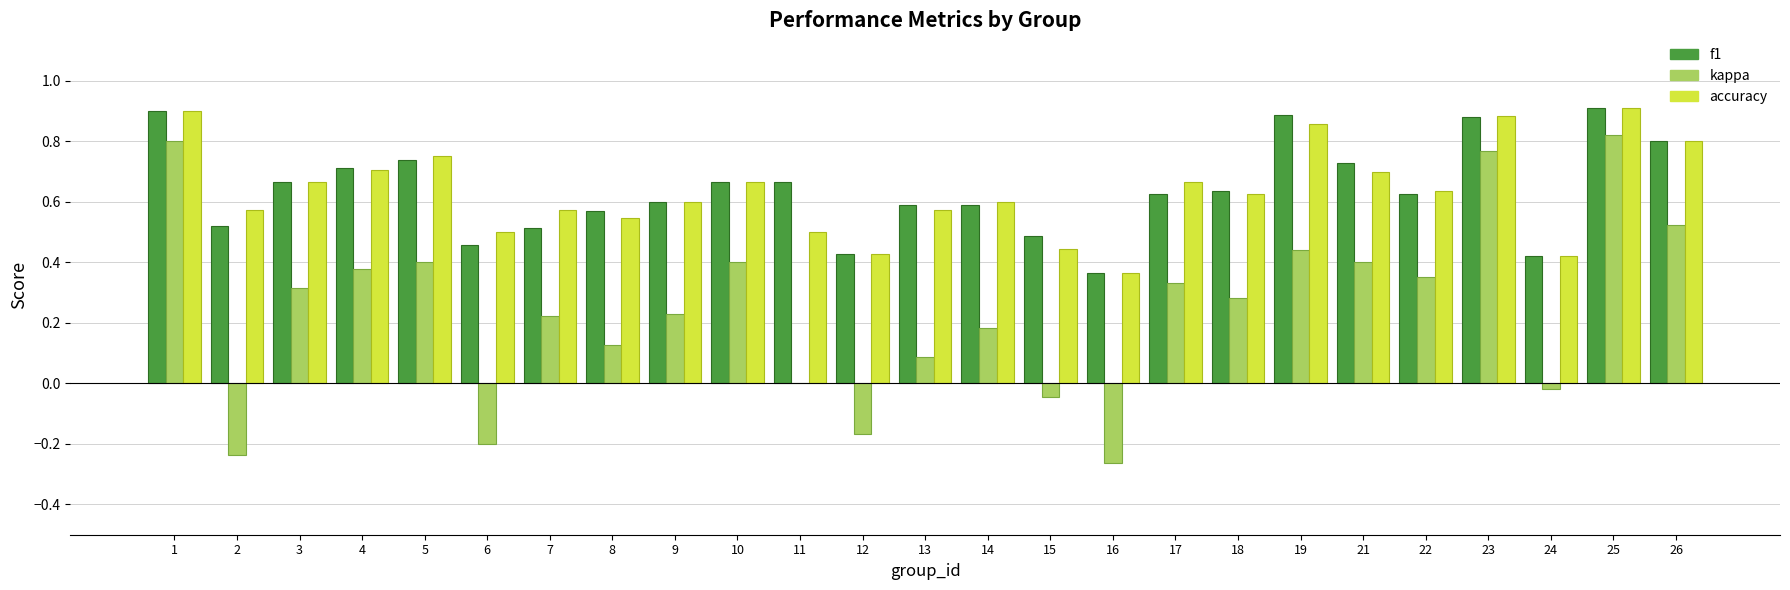

Count the number of data series in this chart.

3